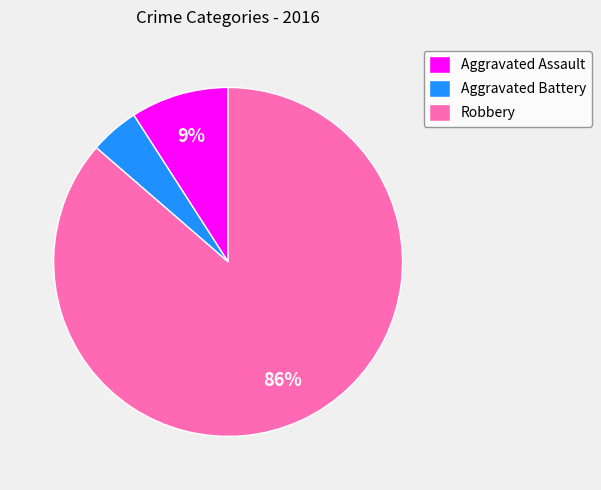

Which has a higher value, Robbery or Aggravated Battery?

Robbery